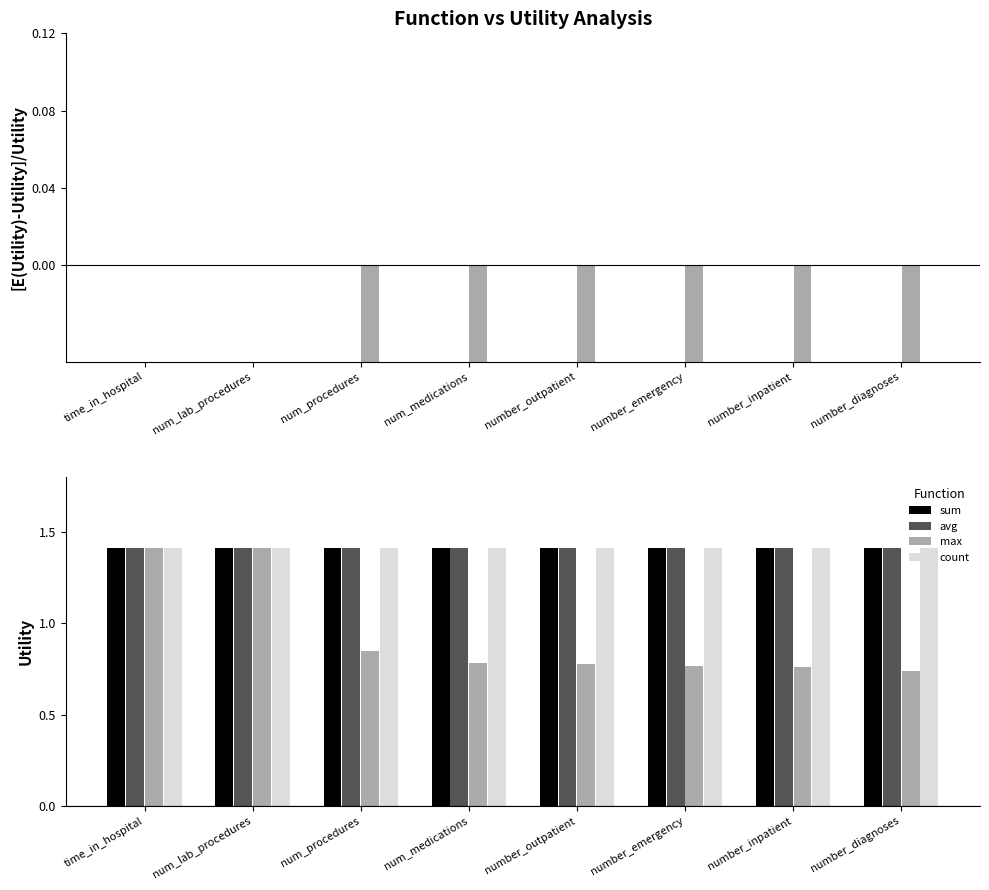

What is the value of the count bar at the 6th from the left?

1.4